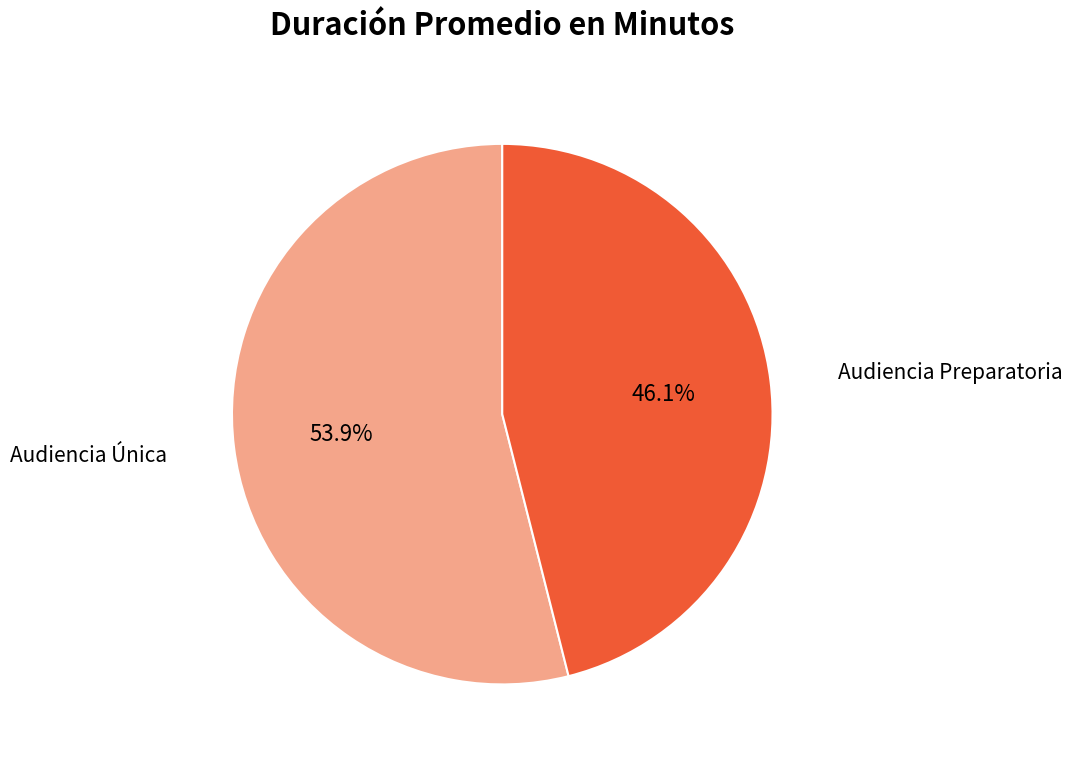

Which category has the biggest portion of the pie?

Audiencia Única